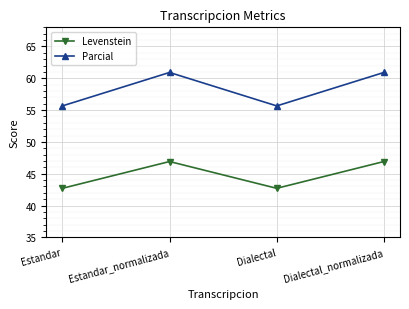

True or false: Levenstein and Parcial cross at least once.

False